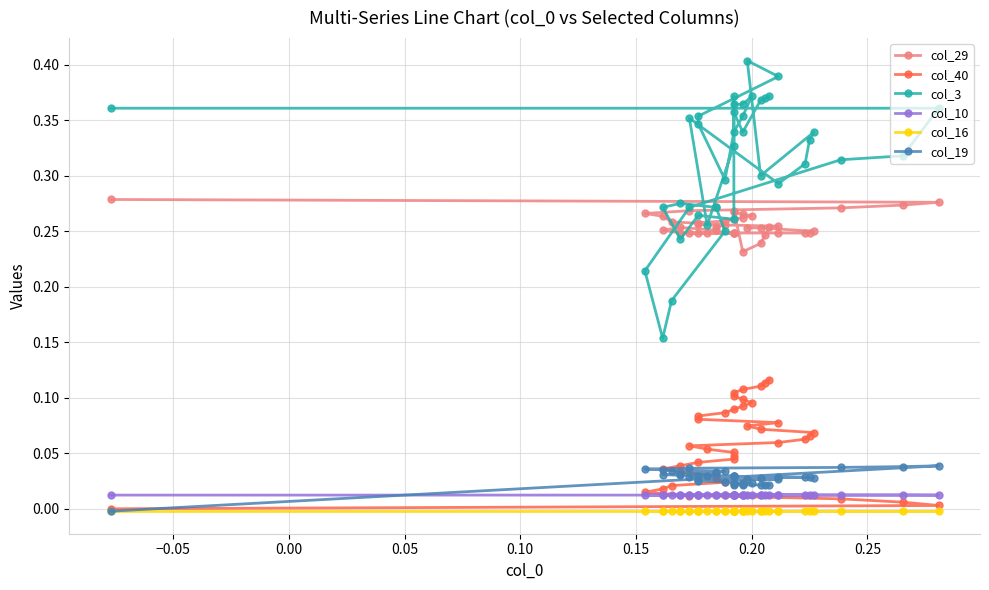

Is it true that col_19 equals 0.0 at 29?

False